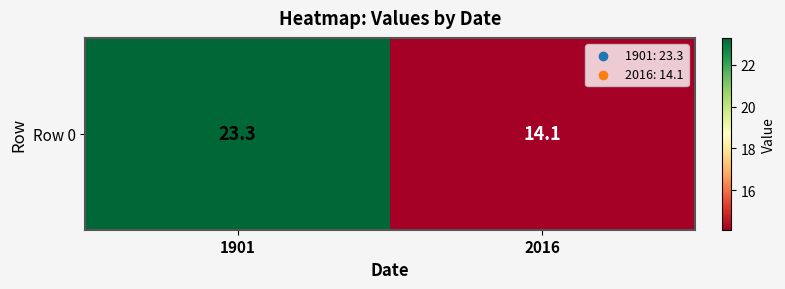

List the labels in order of value, largest first.

1901, 2016